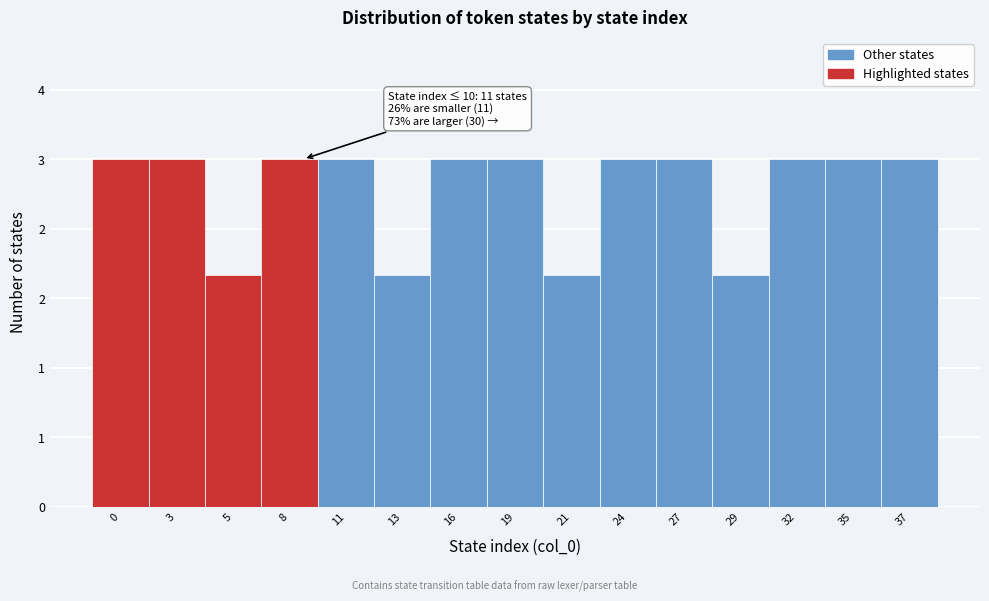

Does the chart contain any negative values?

No